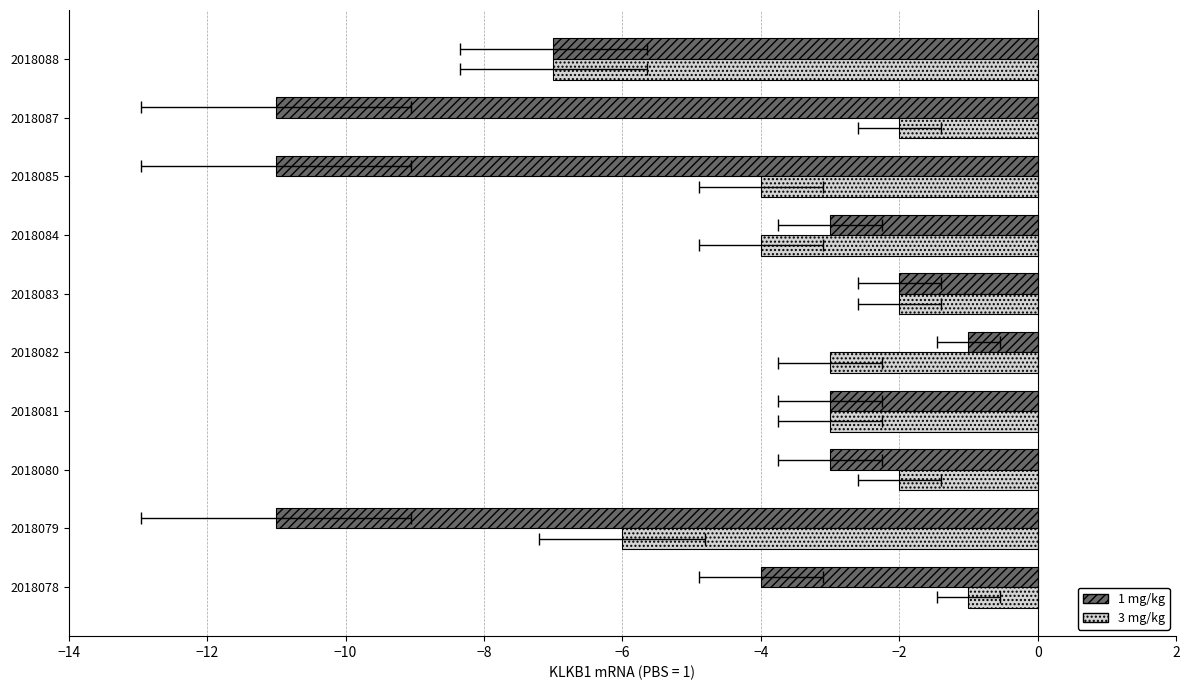

The 3 mg/kg series shows -2 at 2018087. True or false?

True